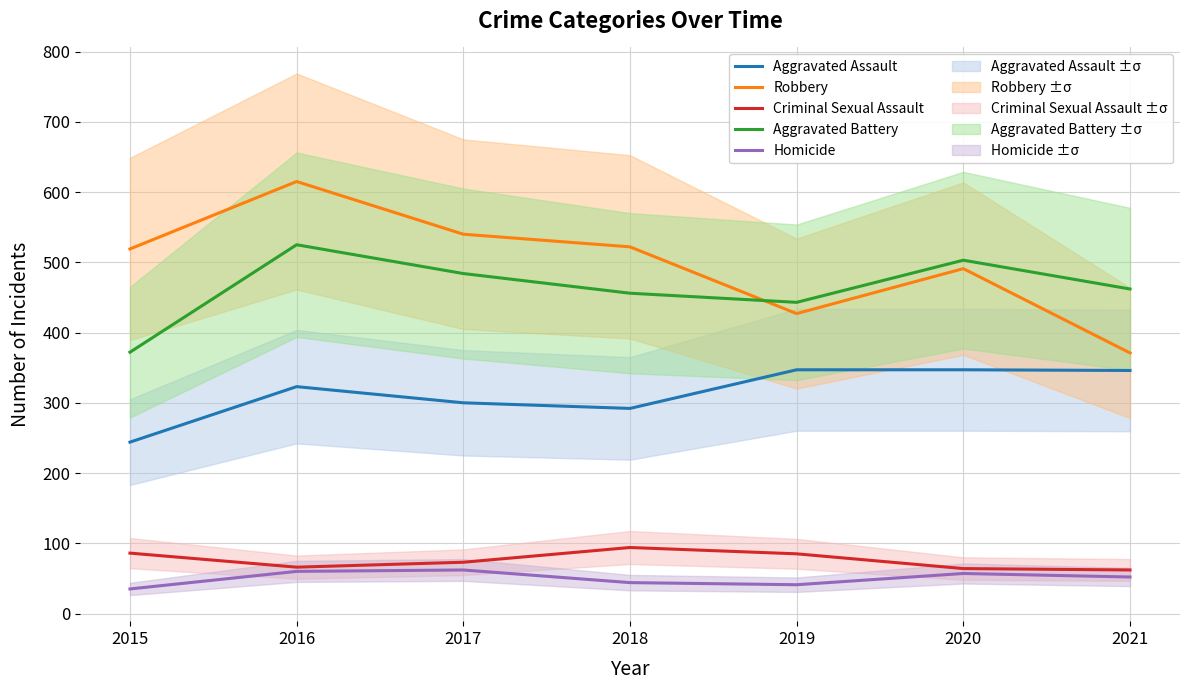

What is the value of the Criminal Sexual Assault point at the 4th from the left?

94